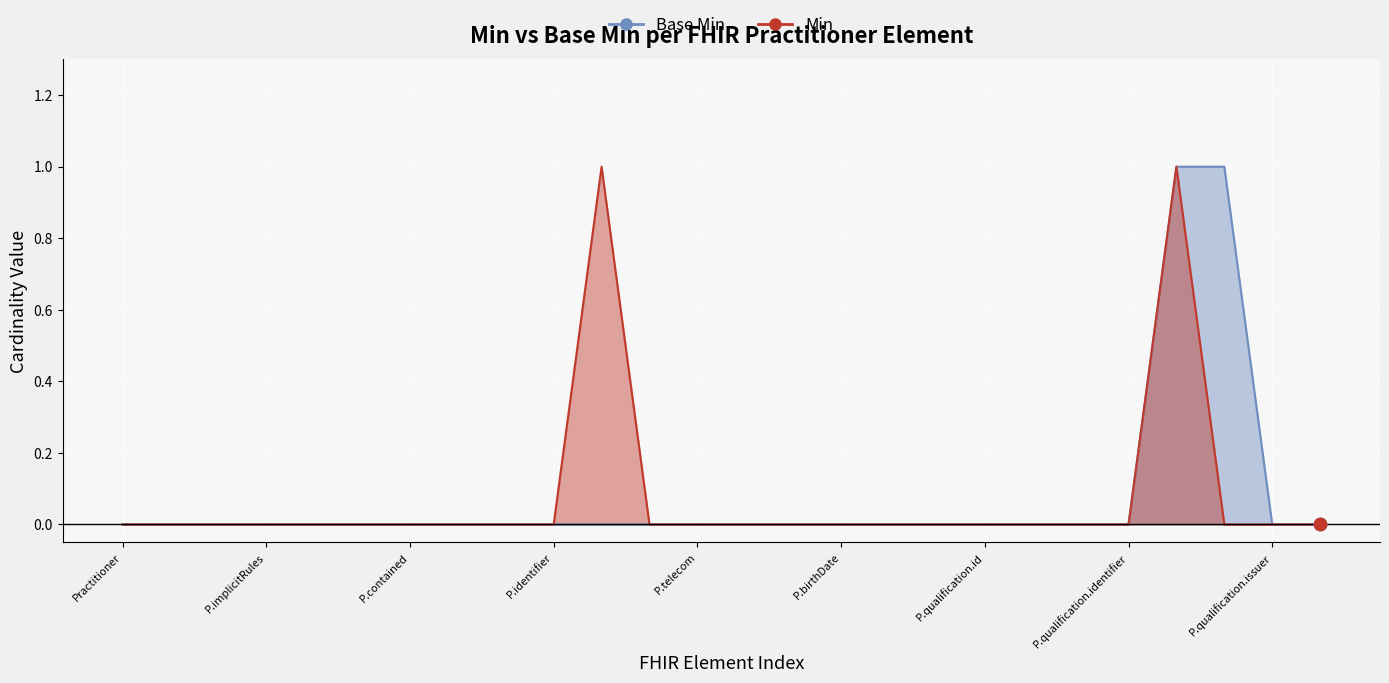

Which series has the largest total across all categories?

Base Min